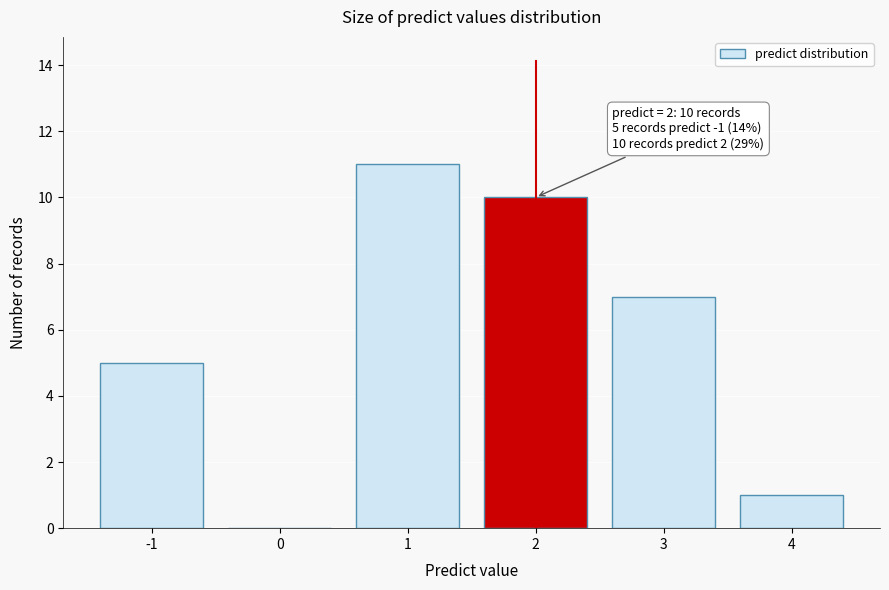

Over which range of the x-axis is the bar tallest?

0.5 to 1.5